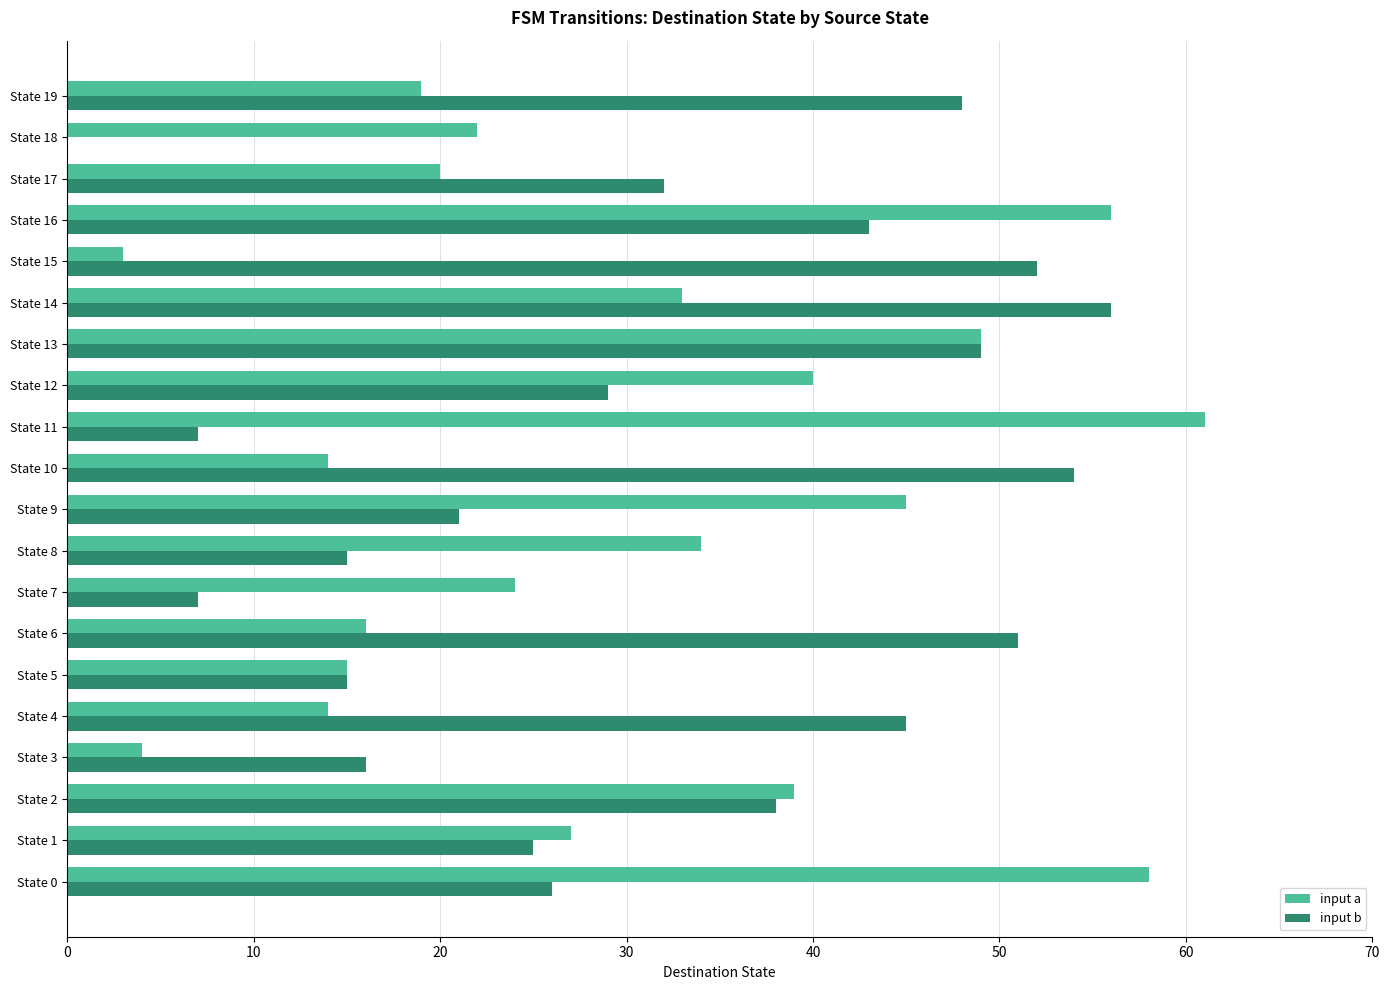

Count the number of data series in this chart.

2